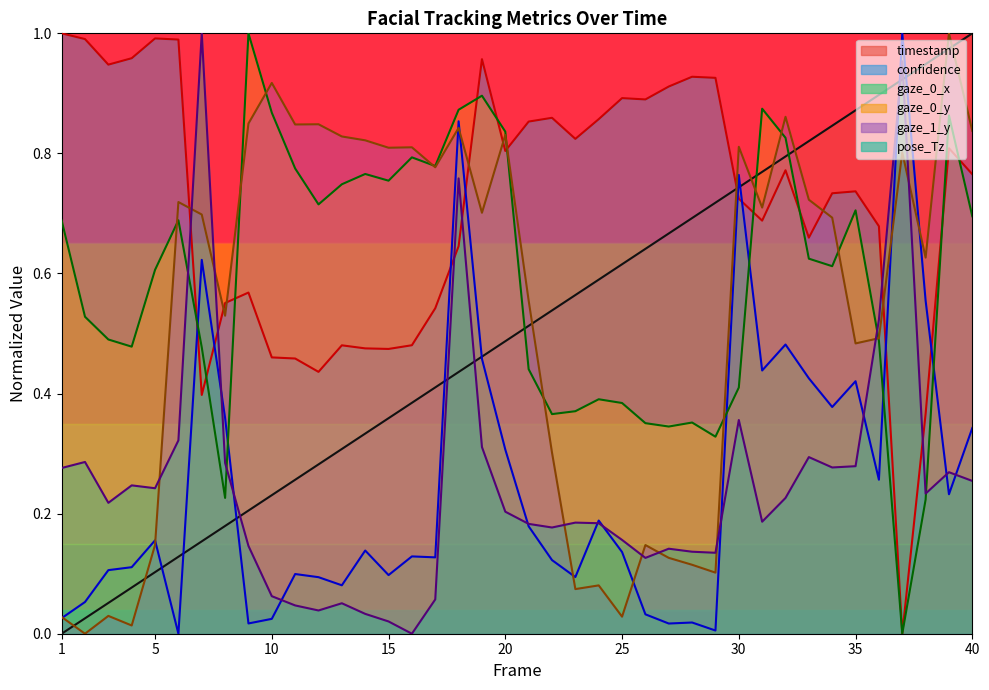

How many interior local peaks does the gaze_0_y series have?

10